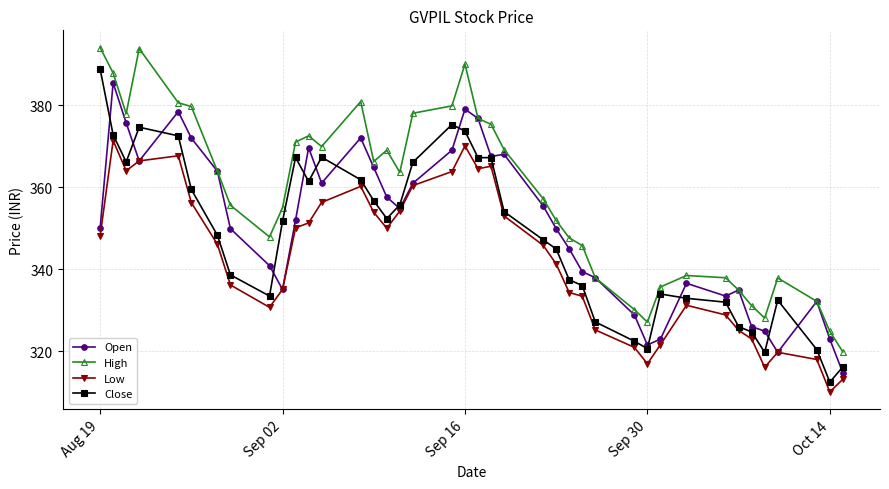

What is the value of the High point at the 2nd from the left?

387.8